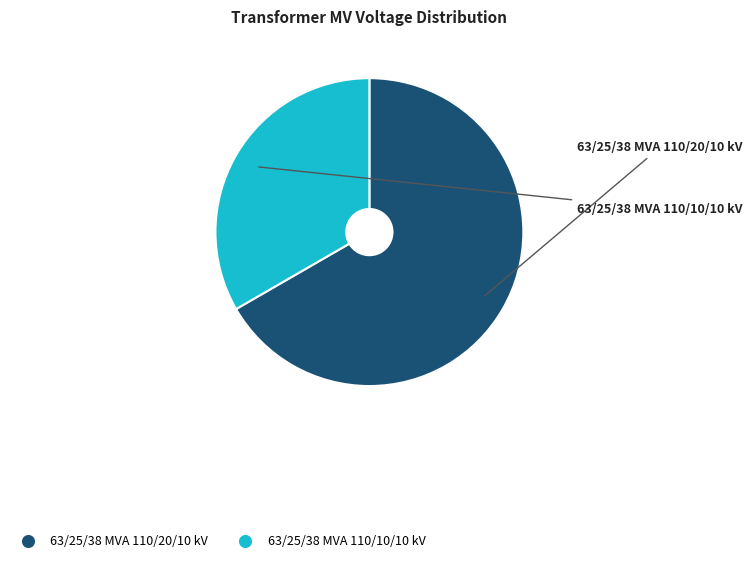

Rank the categories by value from lowest to highest.

63/25/38 MVA 110/10/10 kV, 63/25/38 MVA 110/20/10 kV